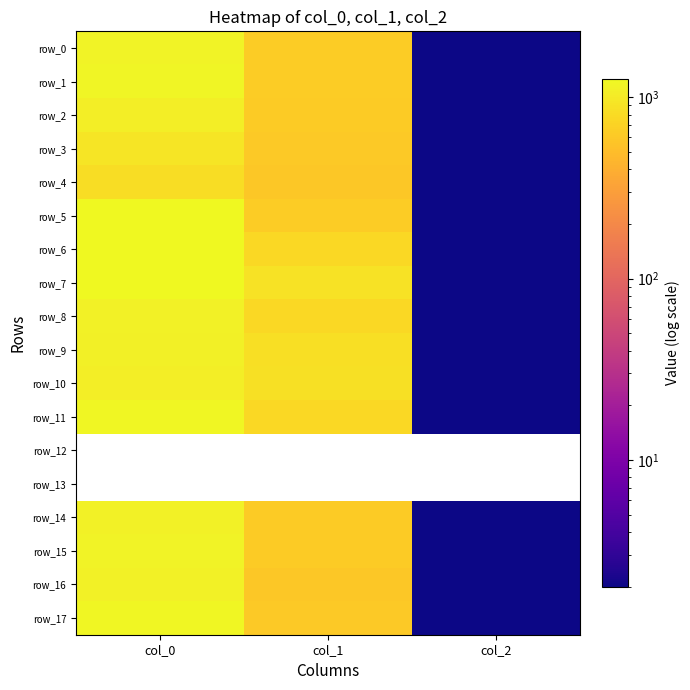

What is the difference between the maximum and second lowest values in the row_0 series?

488.7